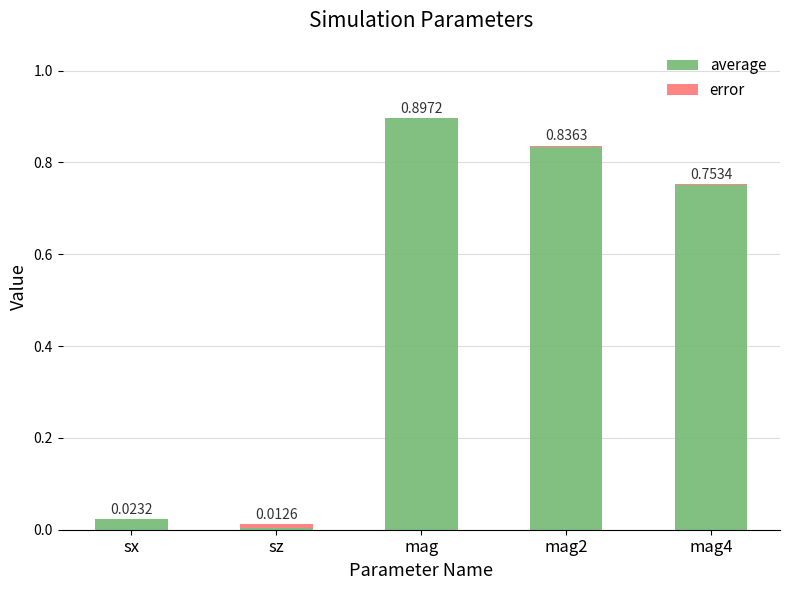

Are the bars grouped side by side (vs. stacked)?

No